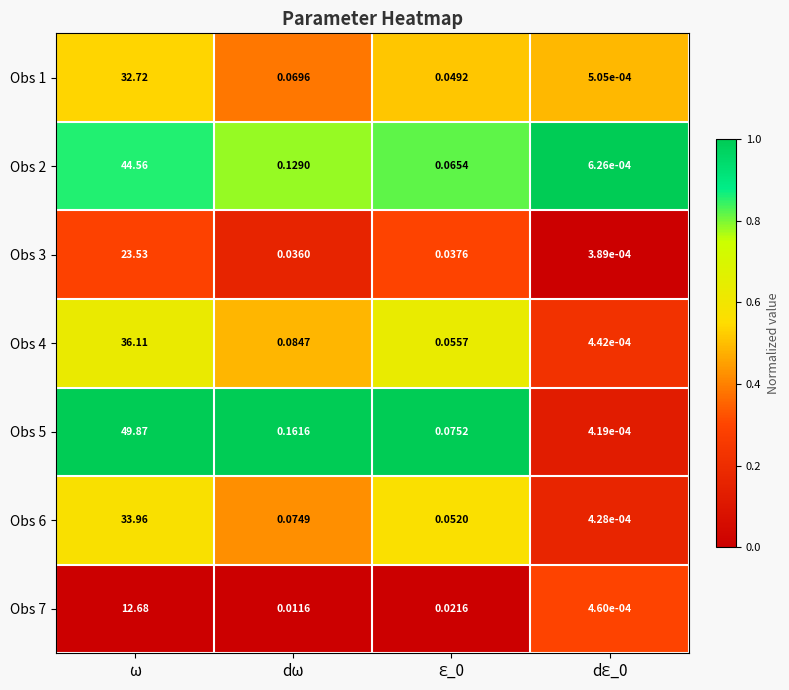

Which label corresponds to the largest value in the chart?

ω